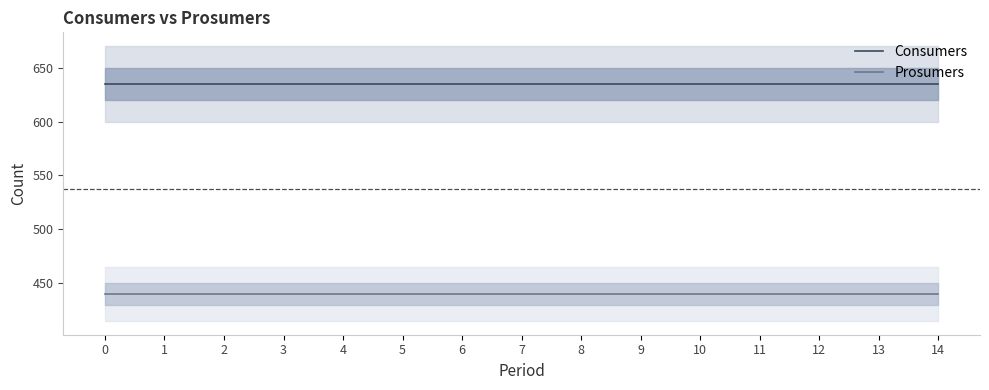

True or false: Consumers and Prosumers intersect in this chart.

False